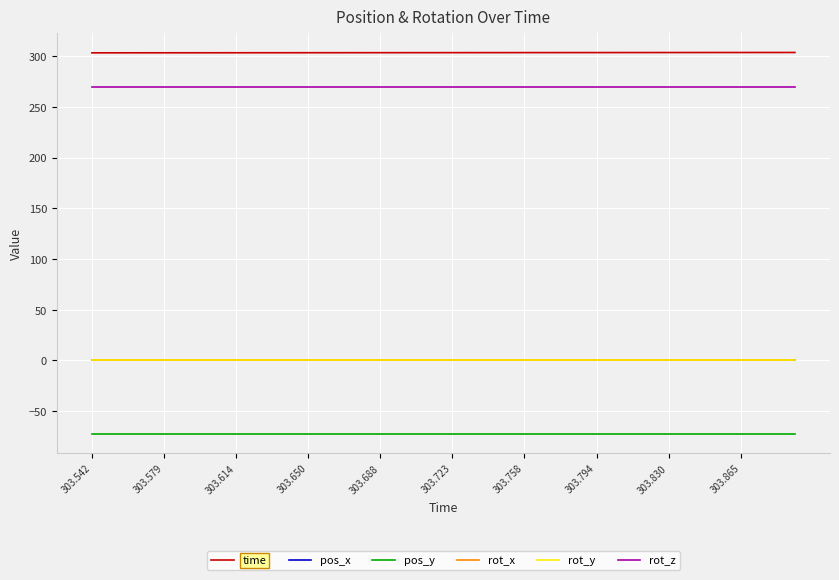

Does the chart display data point markers on the line(s)?

No